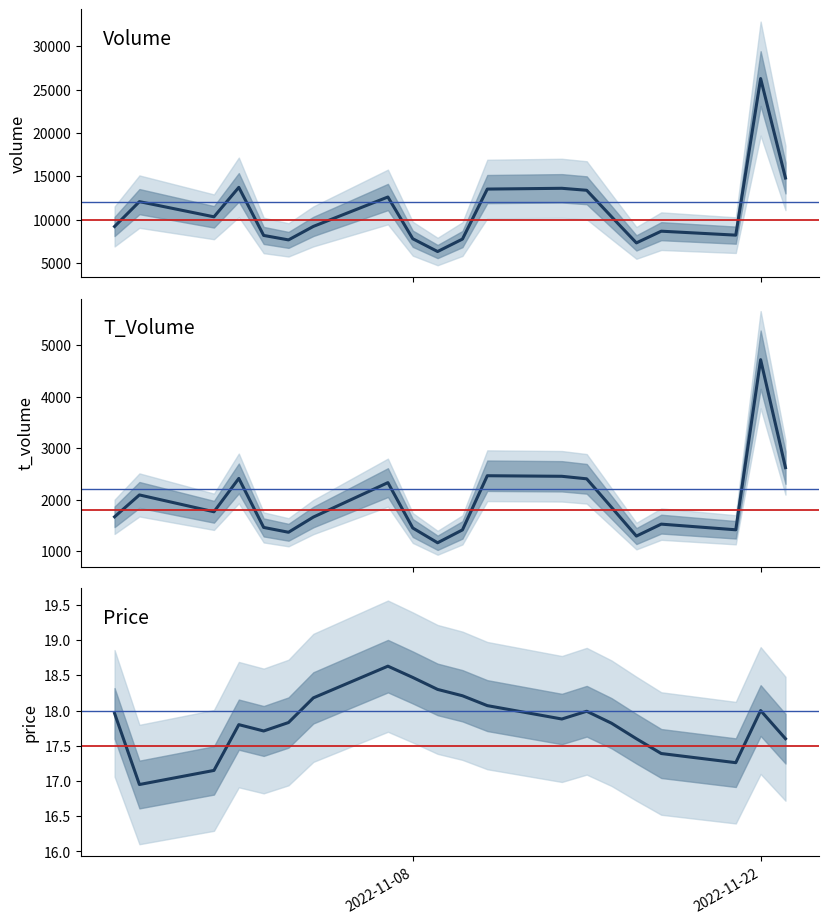

What is the average value of the price line series?

17.8